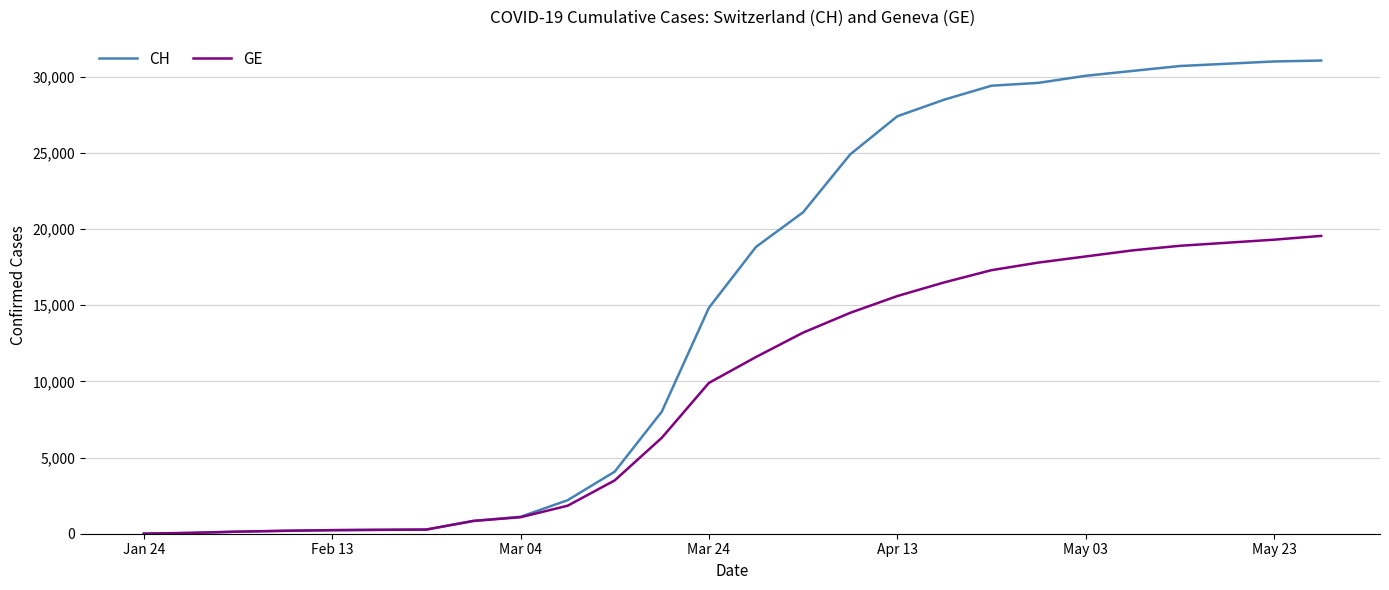

Rank the series by their maximum value, from lowest to highest.

GE, CH